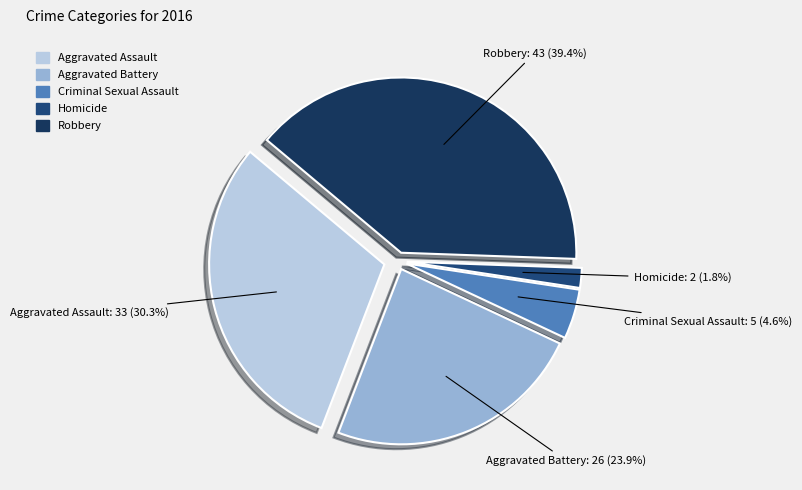

What is the smallest slice in the pie chart?

Homicide